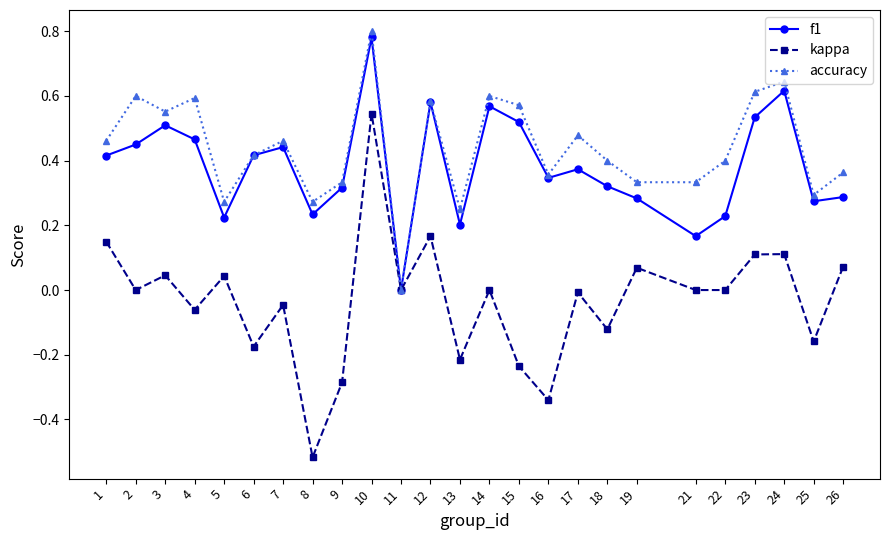

At which category is the sum across all series the highest?

10